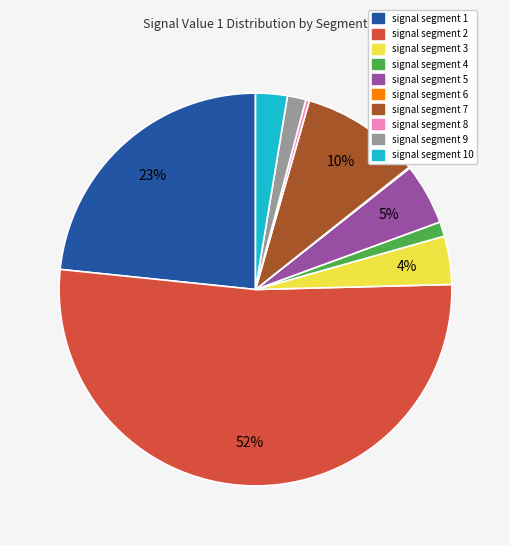

To the nearest percent, what is the difference between the largest and smallest slice percentages?

52%